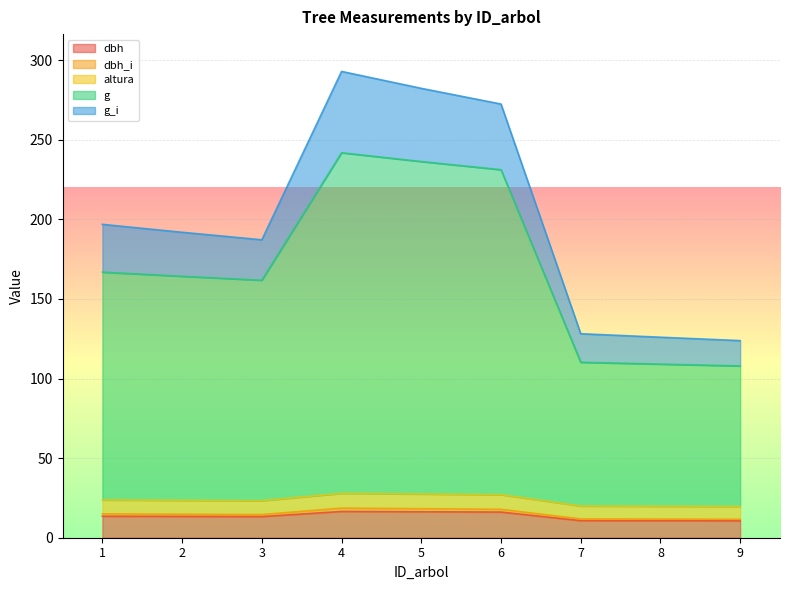

What is the lowest value of the dbh series?

10.6